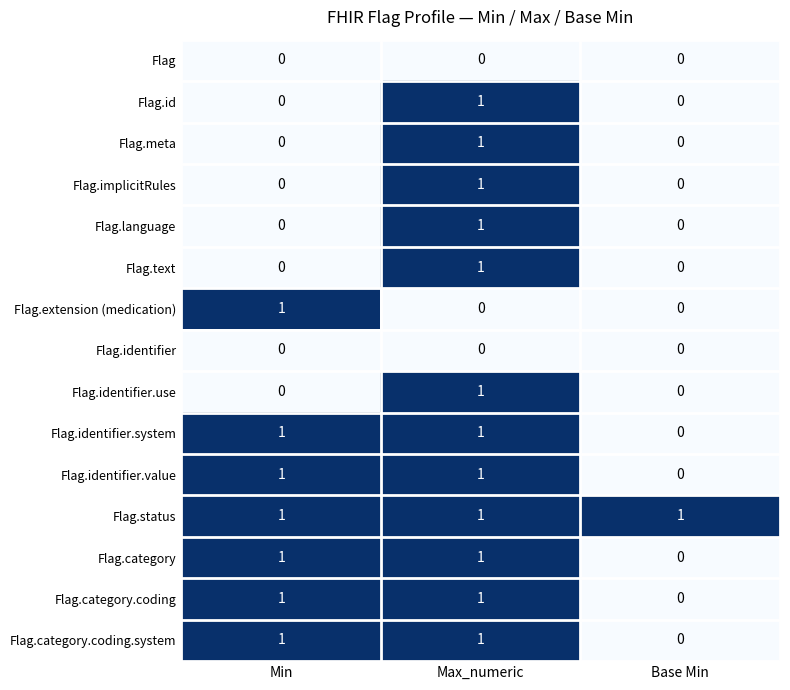

At which category is the sum across all series the highest?

Max_numeric